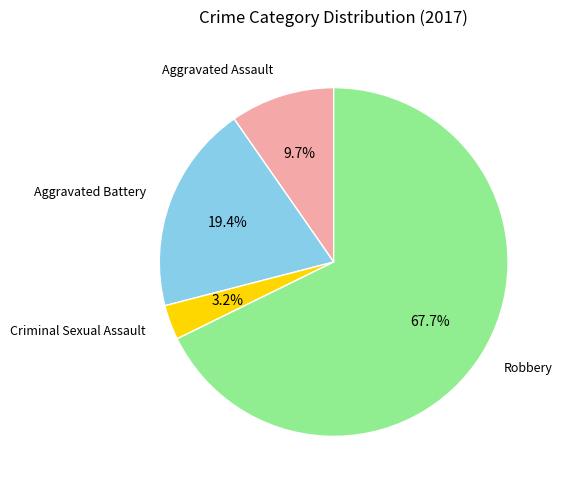

How many segments does this pie chart have?

4